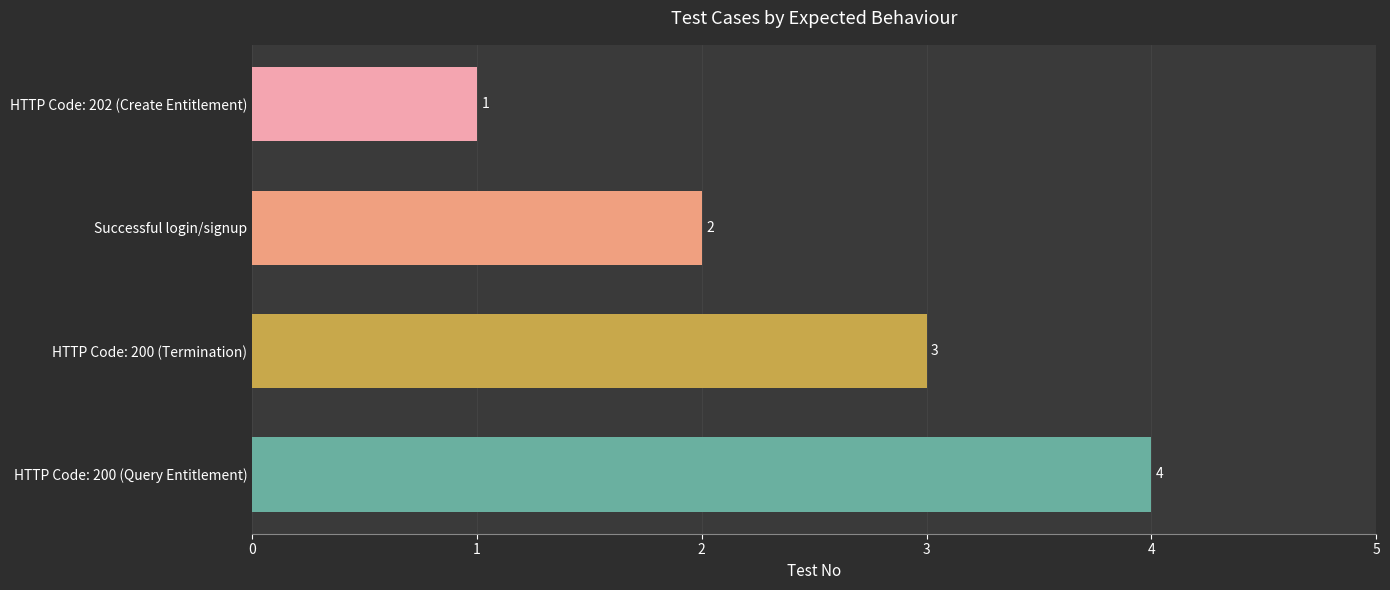

Rank the categories by value from highest to lowest.

HTTP Code: 200 (Query Entitlement), HTTP Code: 200 (Termination), Successful login/signup, HTTP Code: 202 (Create Entitlement)